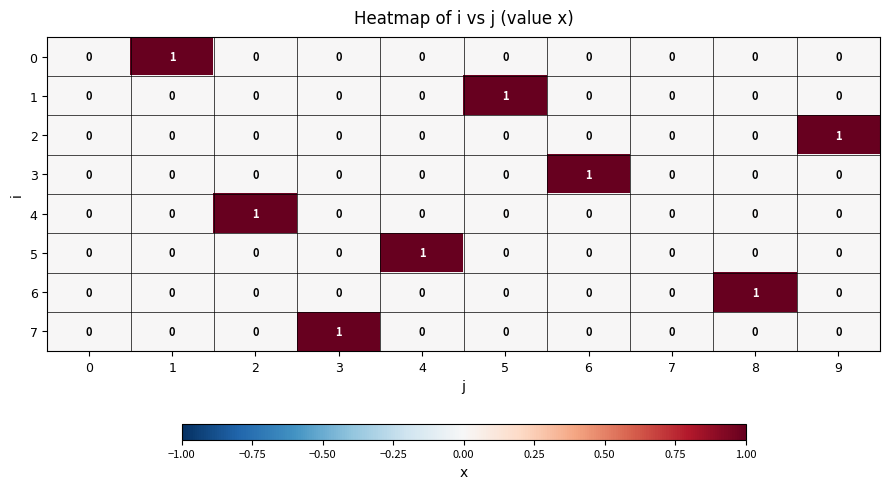

Count the number of categories in the chart.

10